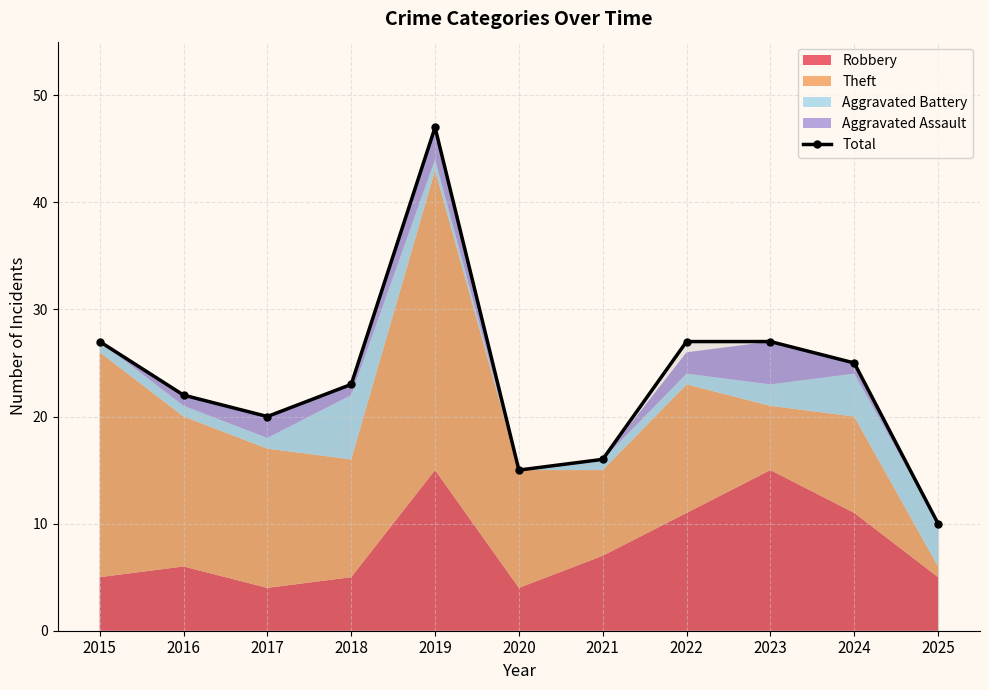

What is the change in value from 2018 to 2025?

-13